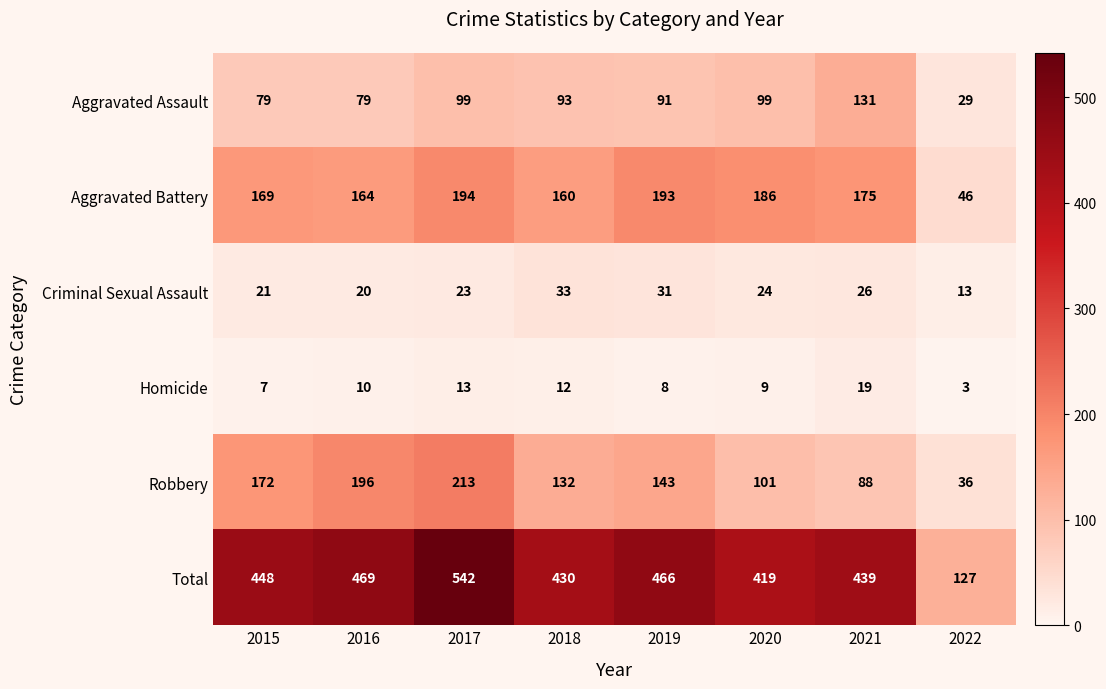

Which category has the lowest value in the Homicide series?

2022